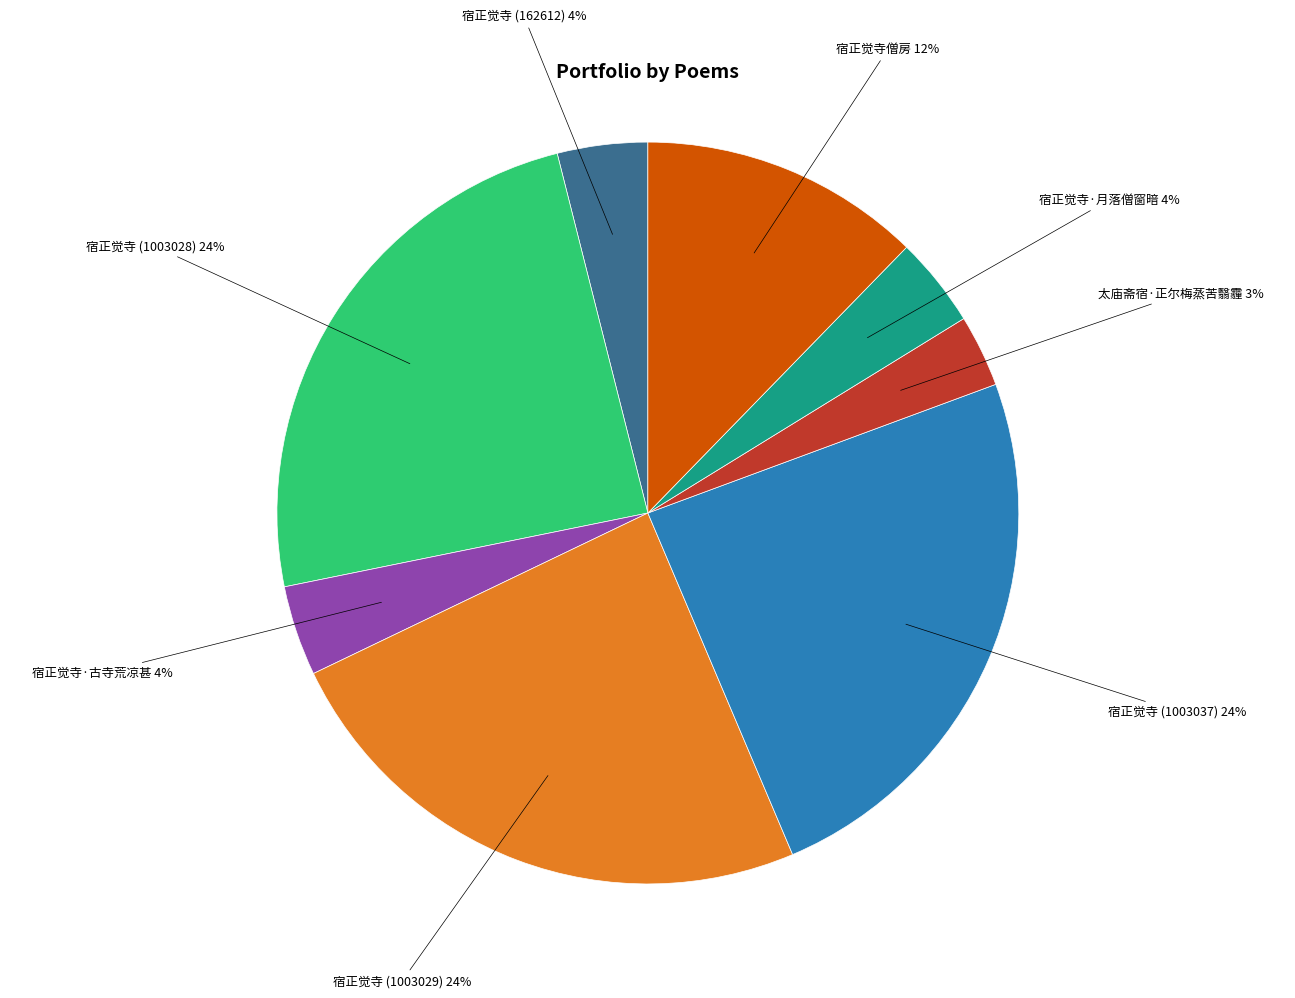

Do 宿正觉寺·古寺荒凉甚 and 宿正觉寺 (162612) together represent more than half of the pie?

No